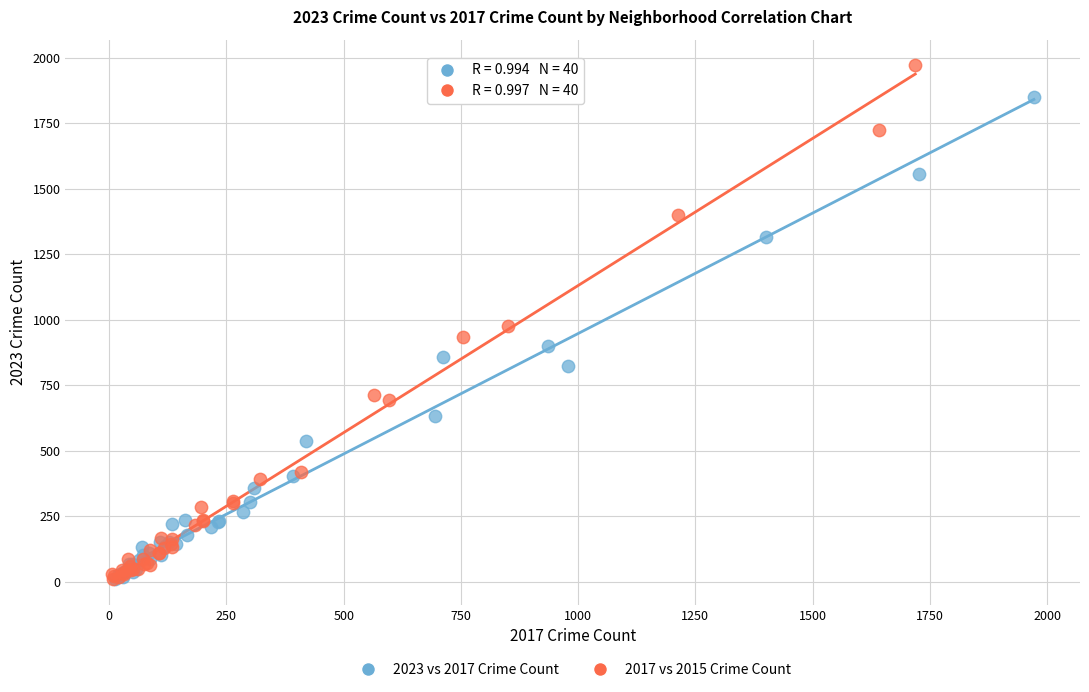

Which series contains the highest Y value?

2017 vs 2015 Crime Count